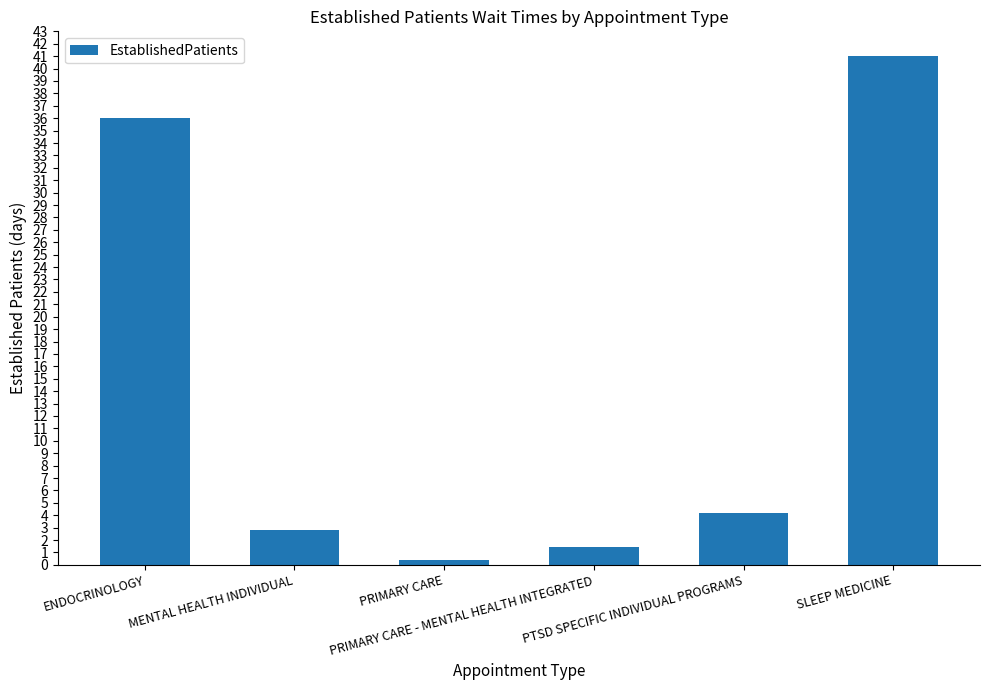

Reading left to right, transcribe all the data shown in this chart.

ENDOCRINOLOGY=36.0	MENTAL HEALTH INDIVIDUAL=2.8	PRIMARY CARE=0.4	PRIMARY CARE - MENTAL HEALTH INTEGRATED=1.4	PTSD SPECIFIC INDIVIDUAL PROGRAMS=4.2	SLEEP MEDICINE=41.0